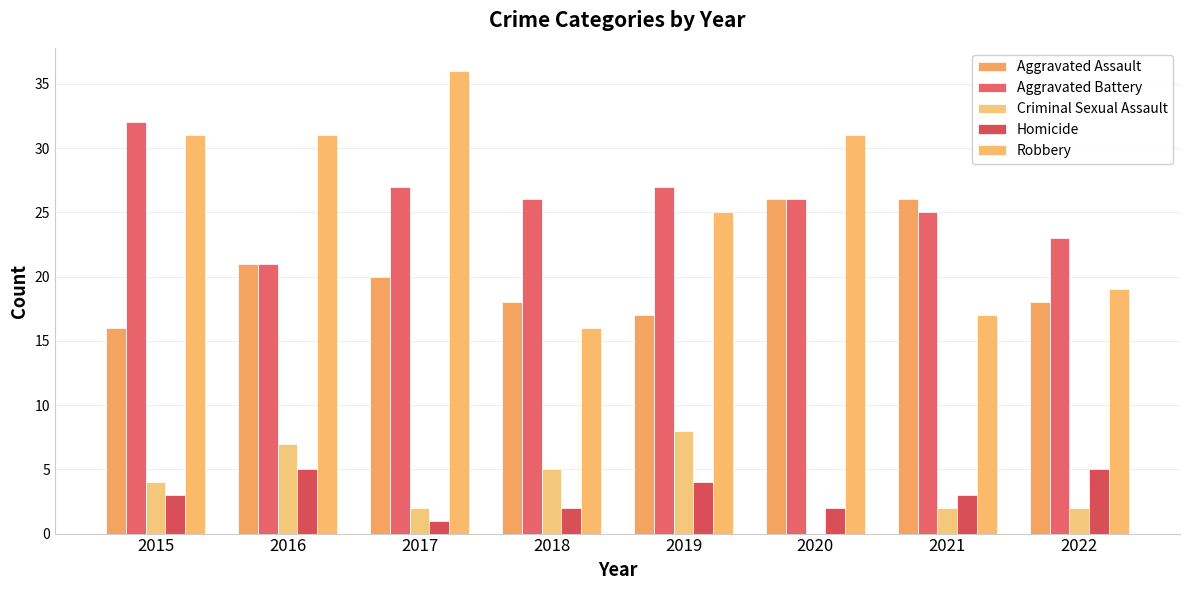

Is the value of Robbery at 2017 greater than the value of Aggravated Battery at 2019?

Yes